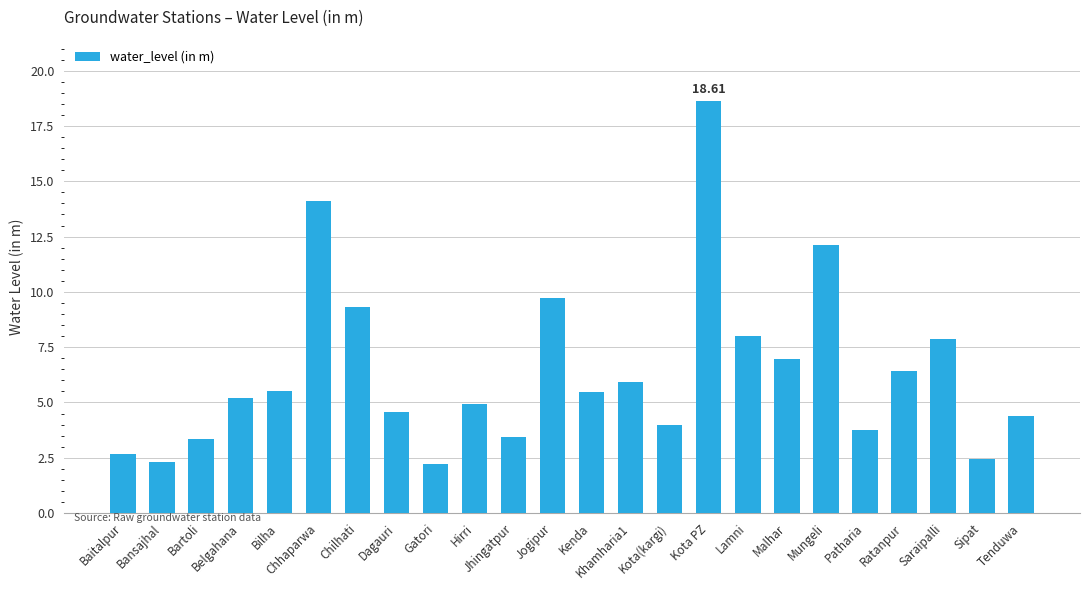

True or false: the data shows 5.9 at Khamharia1.

True